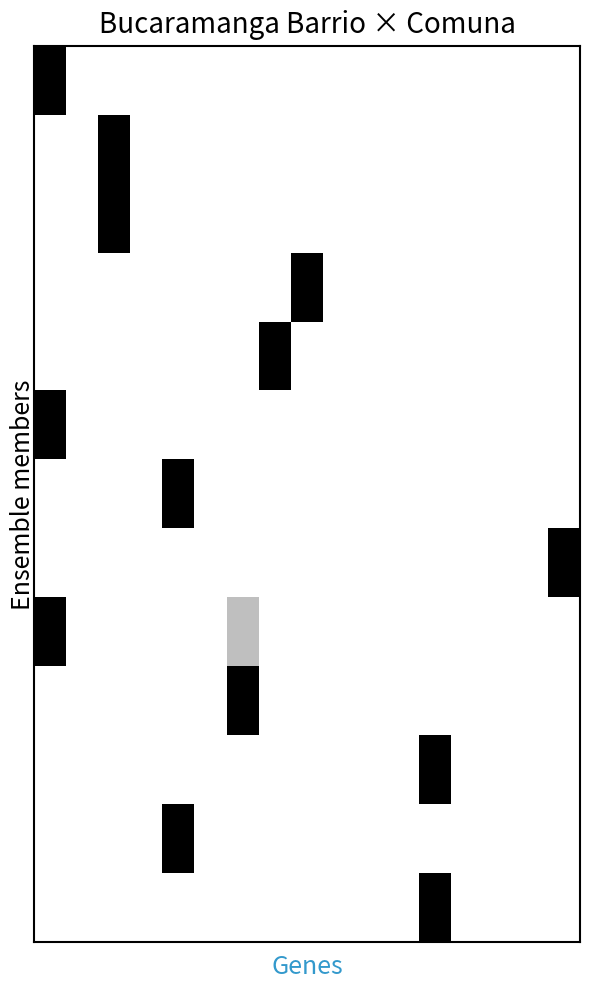

How many distinct data groups are displayed?

13